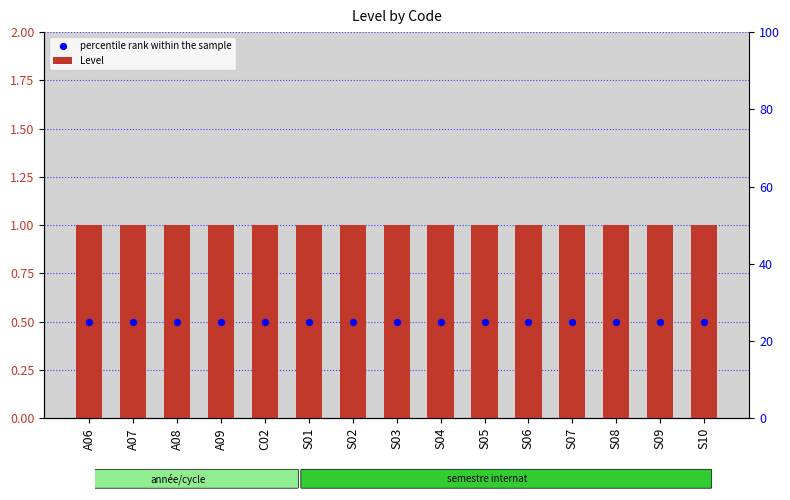

Which series has the widest spread of Y values?

Level